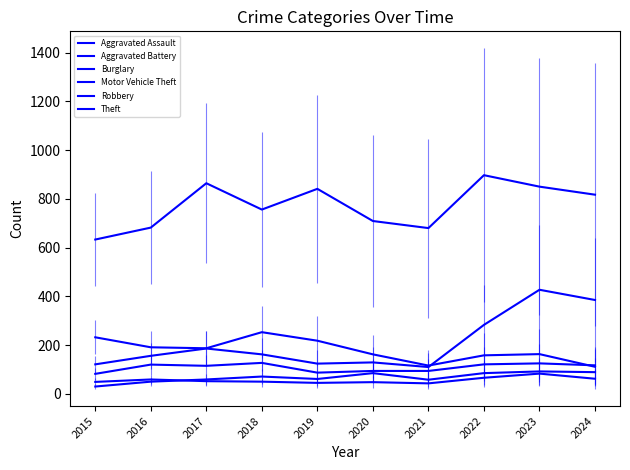

How many lines are shown in the chart?

6